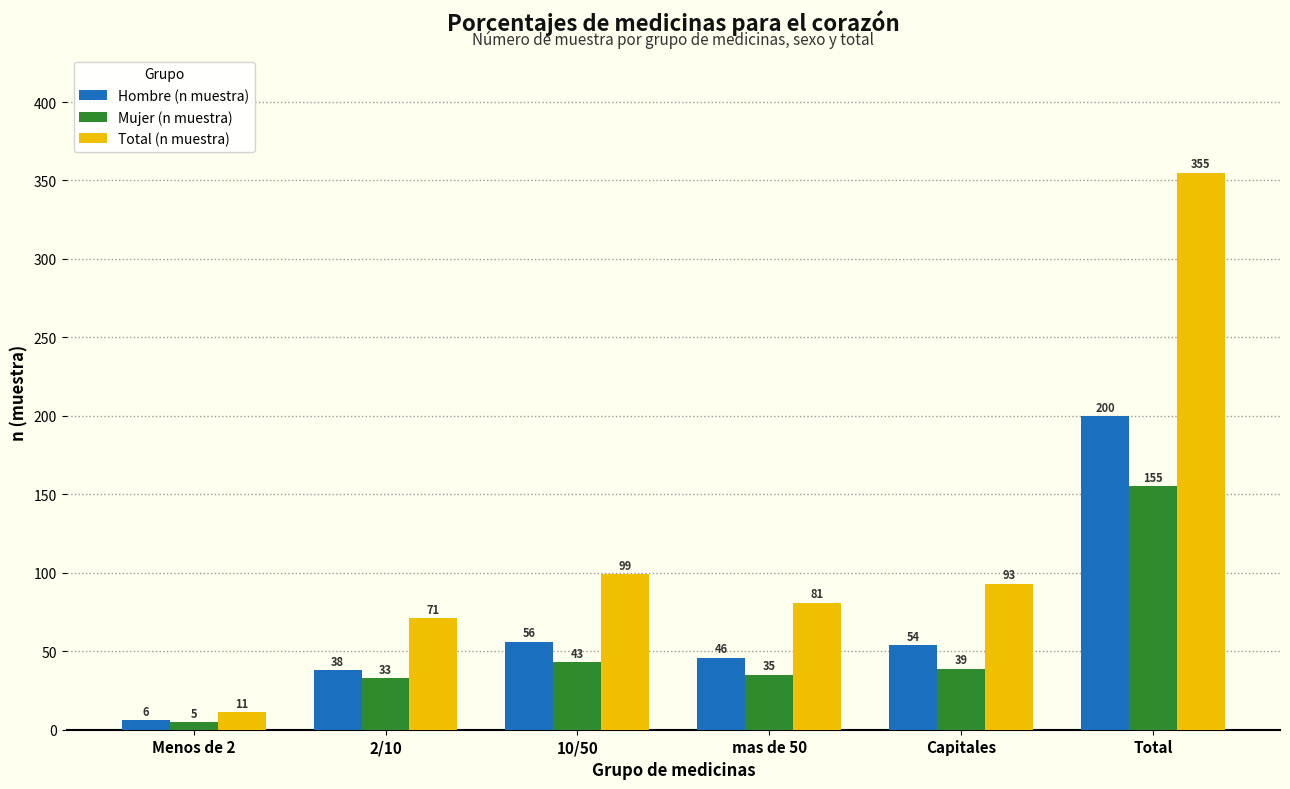

Which series has the widest spread of values?

Total (n muestra)